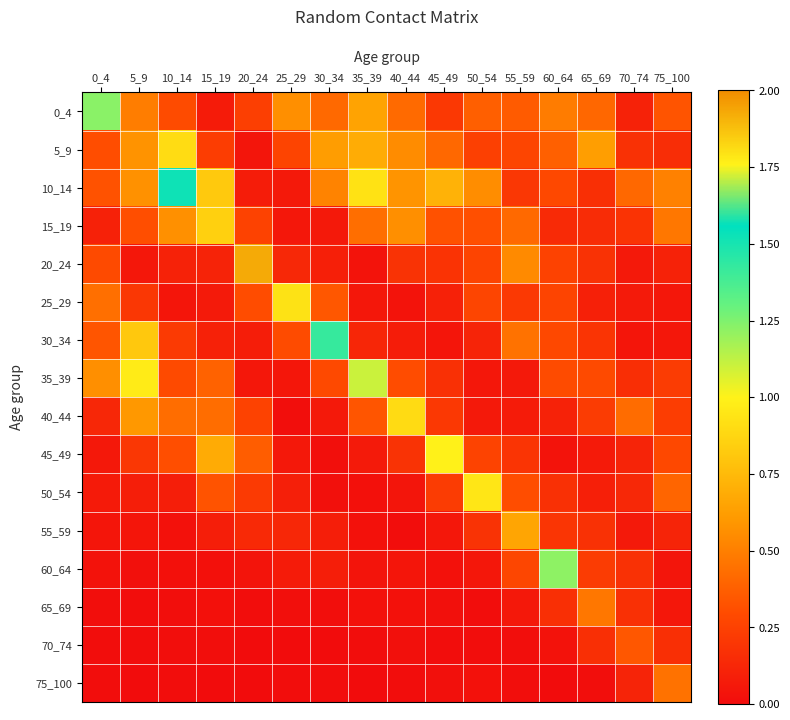

What is the spread (max minus min) of values at 10_14?

1.5